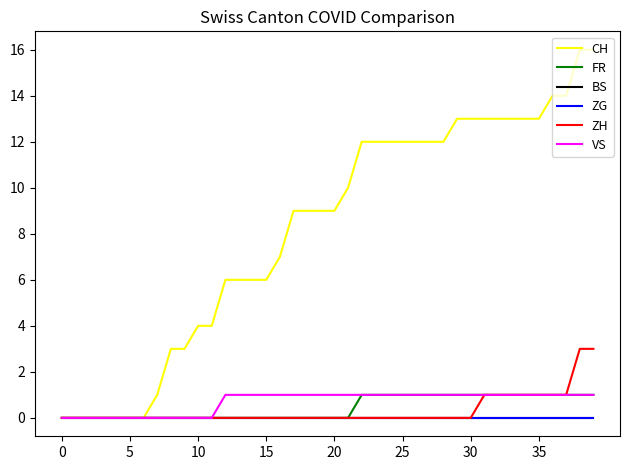

Reading left to right, what are all the values shown in this chart?

CH: 0	0	0	0	0	0	0	1	3	3	4	4	6	6	6	6	7	9	9	9	9	10	12	12	12	12	12	12	12	13	13	13	13	13	13	13	14	14	16	16
FR: 0	0	0	0	0	0	0	0	0	0	0	0	0	0	0	0	0	0	0	0	0	0	1	1	1	1	1	1	1	1	1	1	1	1	1	1	1	1	1	1
BS: 0	0	0	0	0	0	0	0	0	0	0	0	0	0	0	0	0	0	0	0	0	0	0	0	0	0	0	0	0	0	0	0	0	0	0	0	0	0	0	0
ZG: 0	0	0	0	0	0	0	0	0	0	0	0	0	0	0	0	0	0	0	0	0	0	0	0	0	0	0	0	0	0	0	0	0	0	0	0	0	0	0	0
ZH: 0	0	0	0	0	0	0	0	0	0	0	0	0	0	0	0	0	0	0	0	0	0	0	0	0	0	0	0	0	0	0	1	1	1	1	1	1	1	3	3
VS: 0	0	0	0	0	0	0	0	0	0	0	0	1	1	1	1	1	1	1	1	1	1	1	1	1	1	1	1	1	1	1	1	1	1	1	1	1	1	1	1